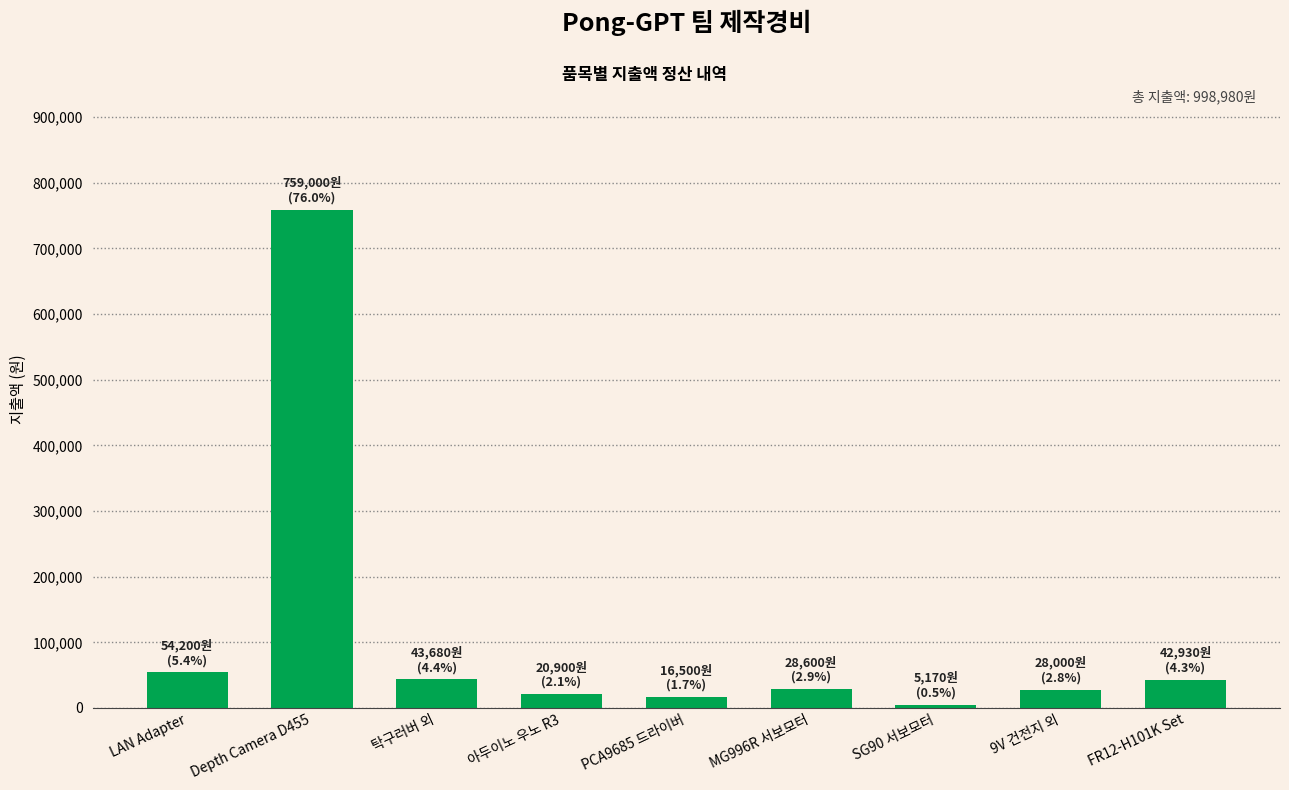

Does the chart contain any negative values?

No